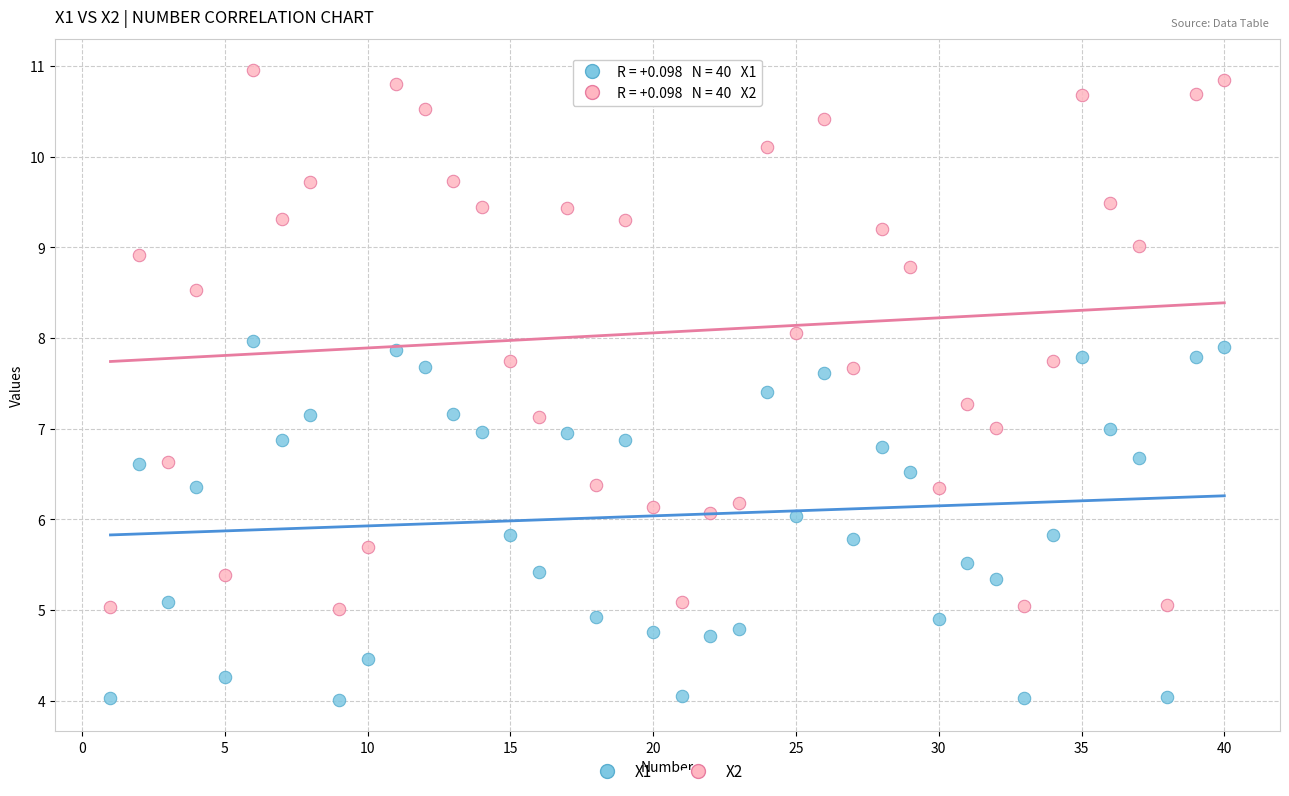

Which series contains the lowest Y value?

X1